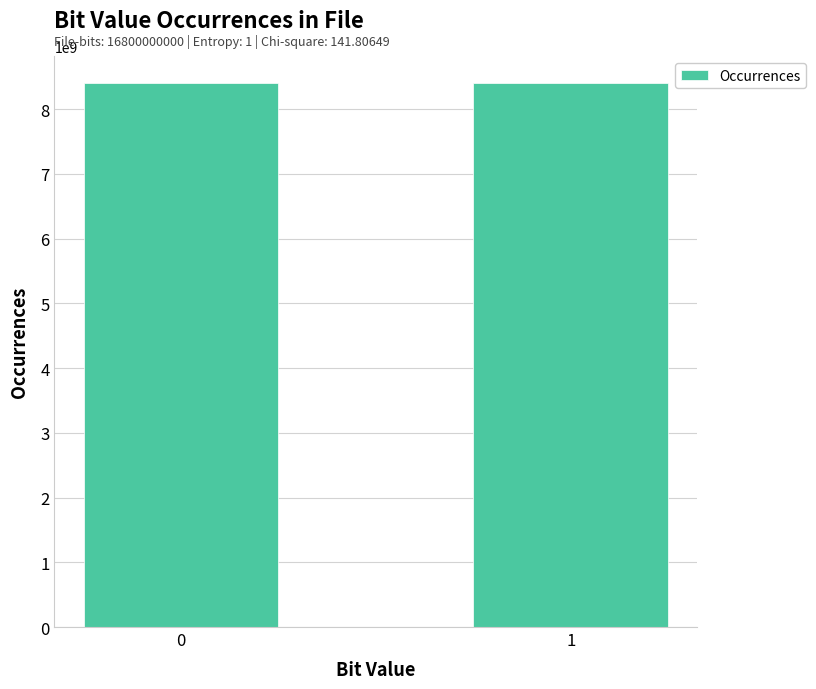

Is it true that the value at 0 is 8400771743?

True